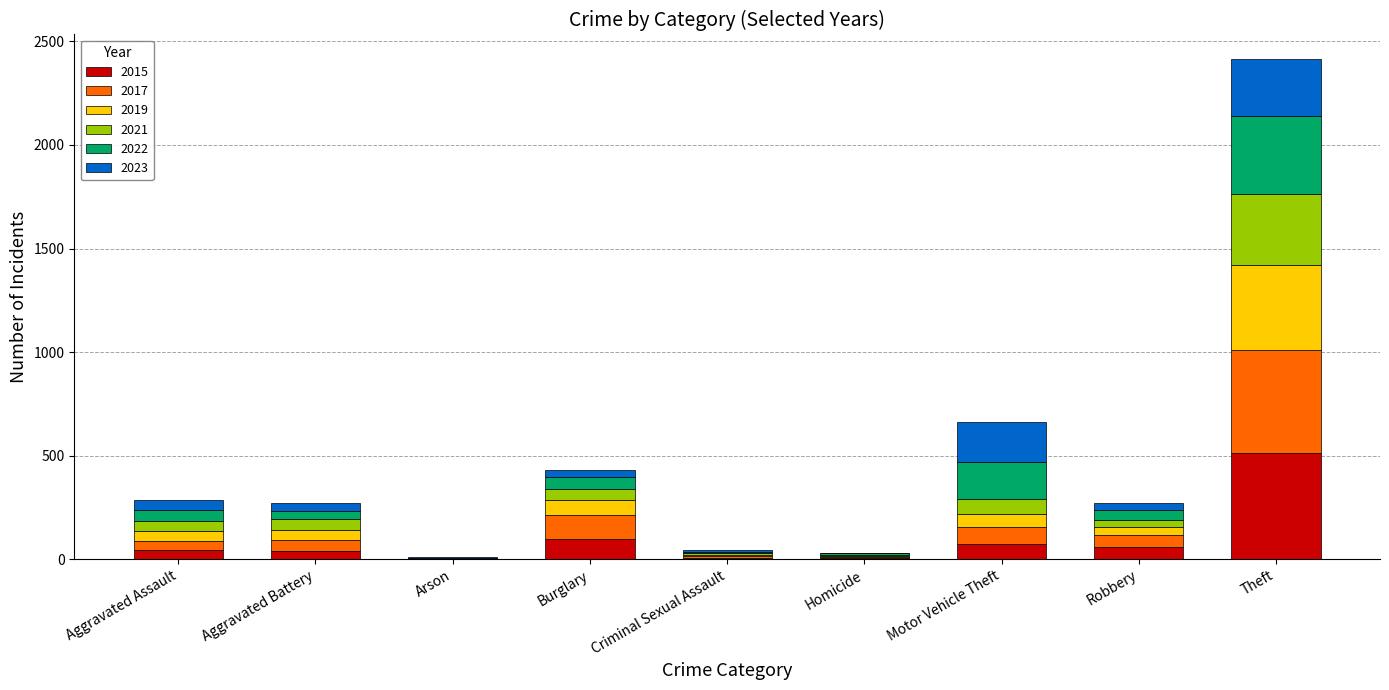

At which category is the sum across all series the highest?

Theft